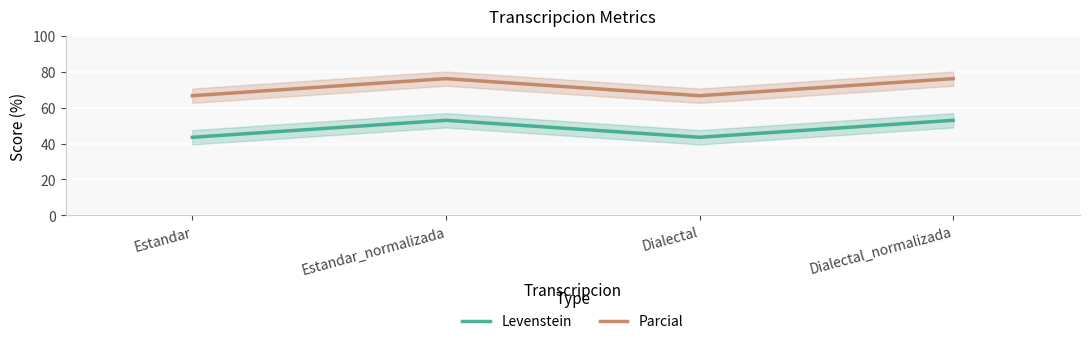

Is this an area chart (filled region under the line)?

No